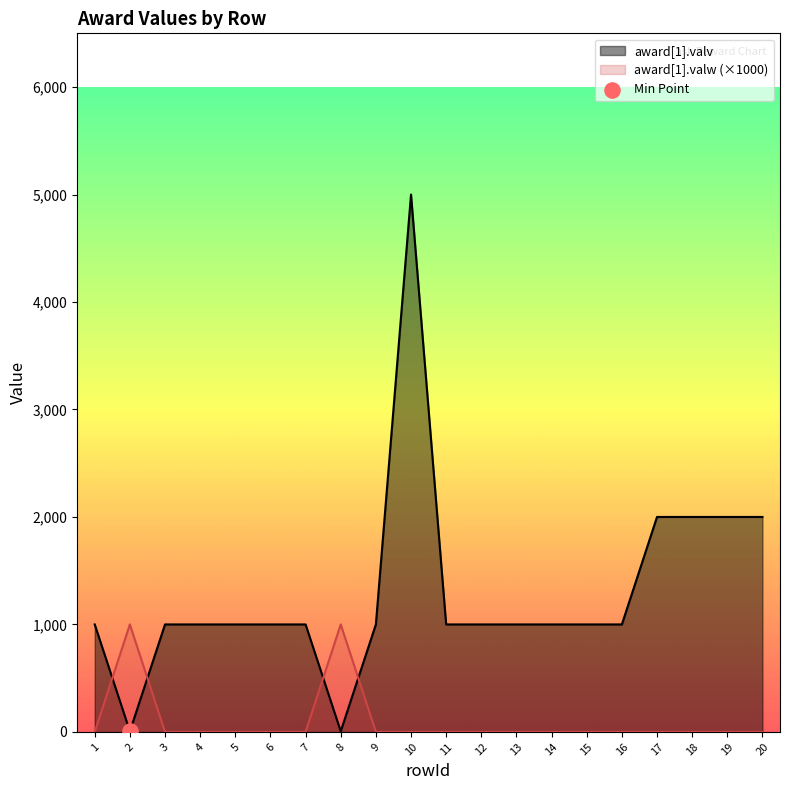

Which series has the largest total across all categories?

award[1].valv